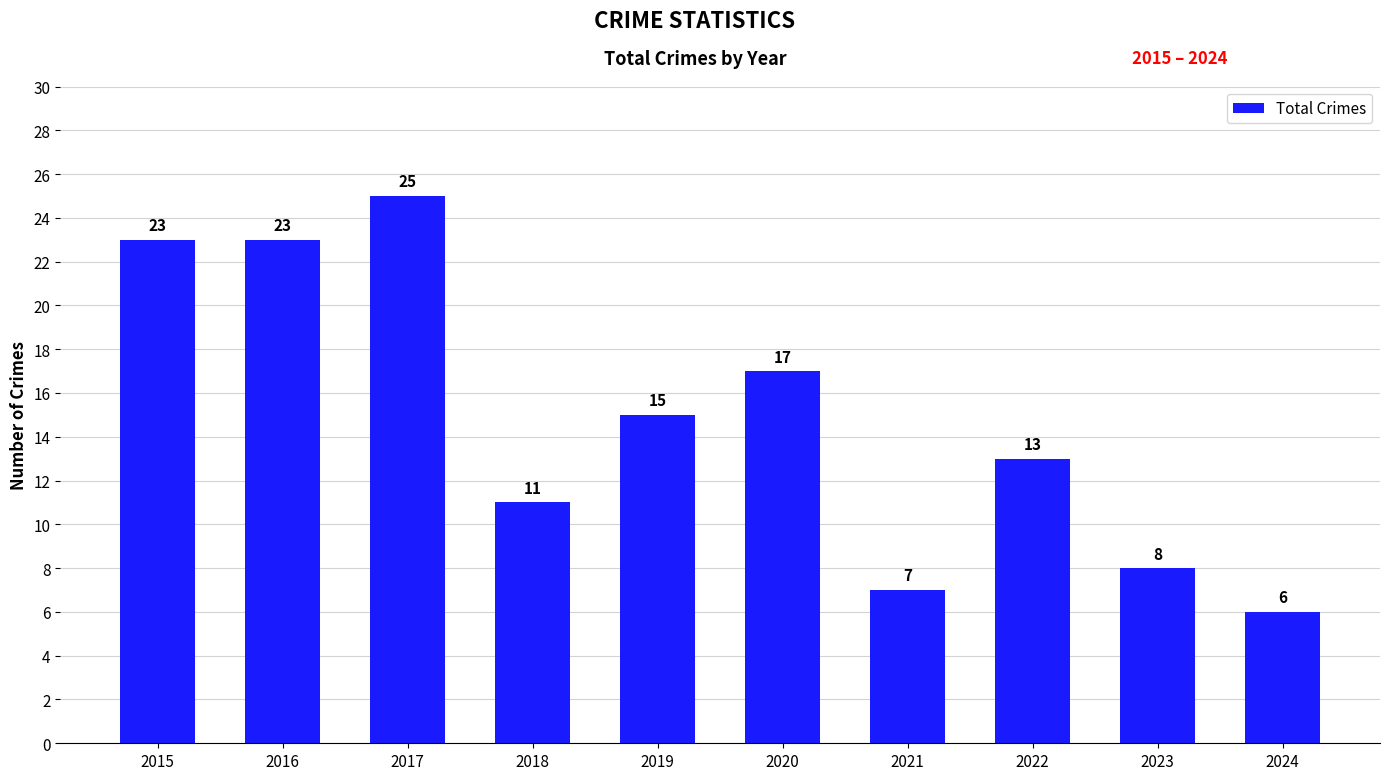

Is it true that the value at 2020 is 10?

False